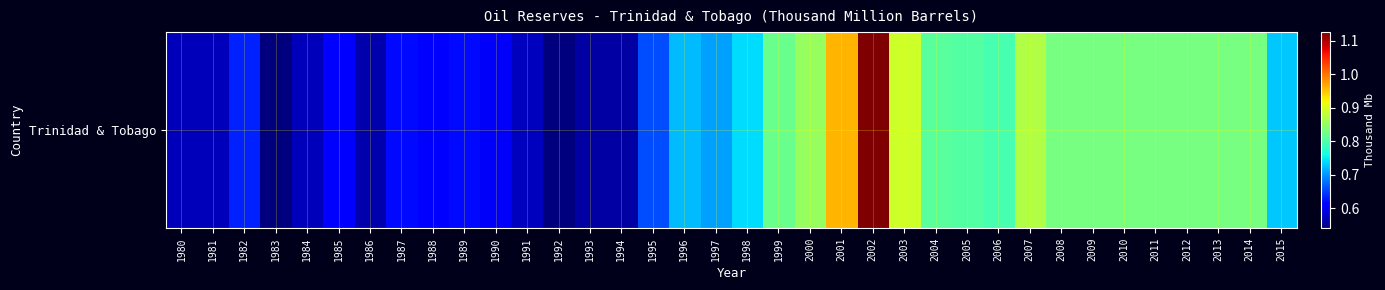

At which label is the value closest to 0?

1983